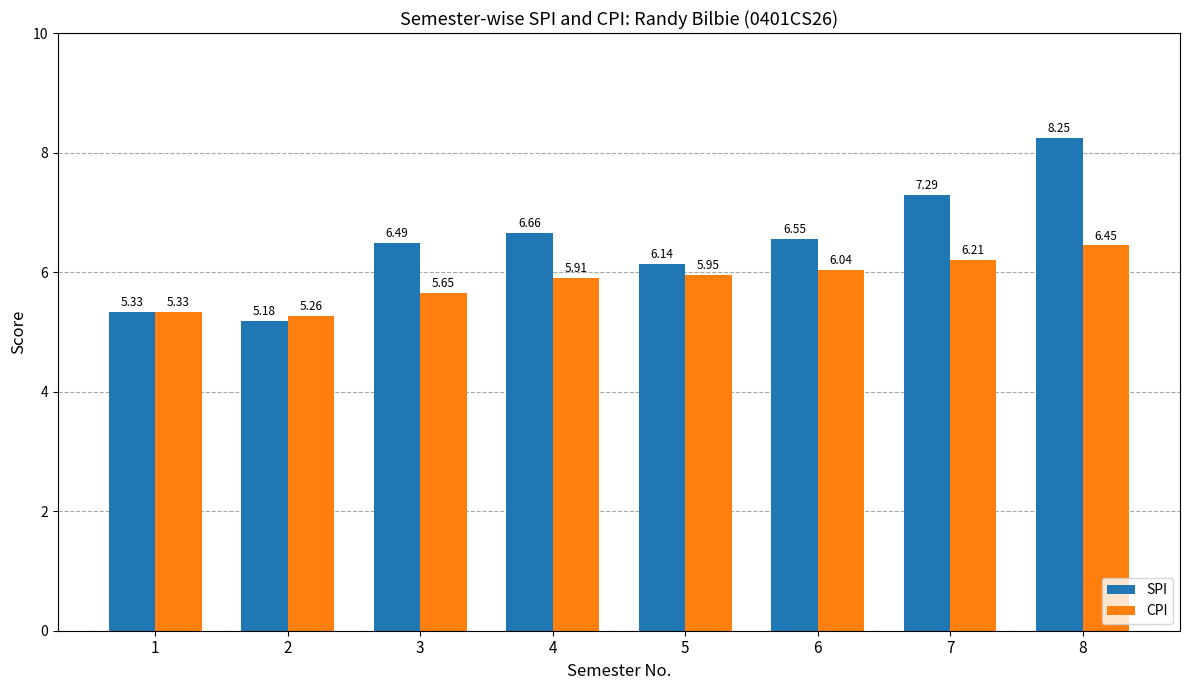

Is it true that SPI equals 6.5 at 6?

True